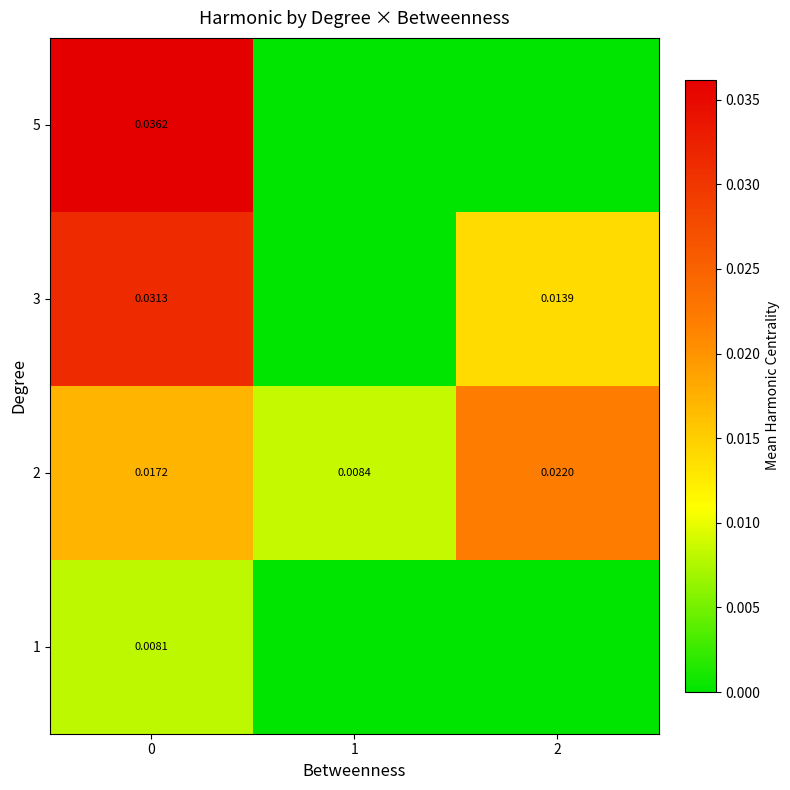

Is the value of 3 at 2 greater than the value of 2 at 1?

Yes